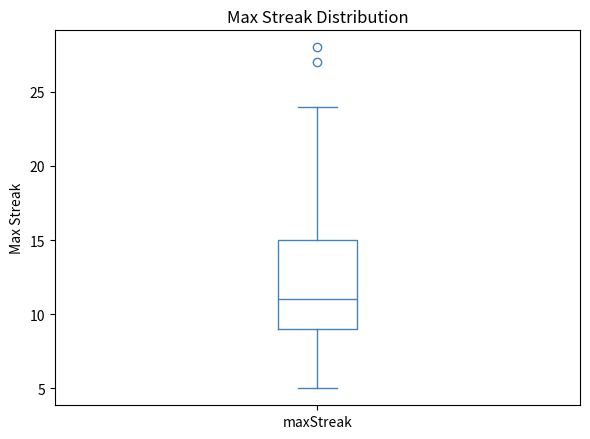

Where does the median line of the box for maxStreak sit on the y-axis? The values are not printed on the chart, so give them approximately, as read against the axis.

11